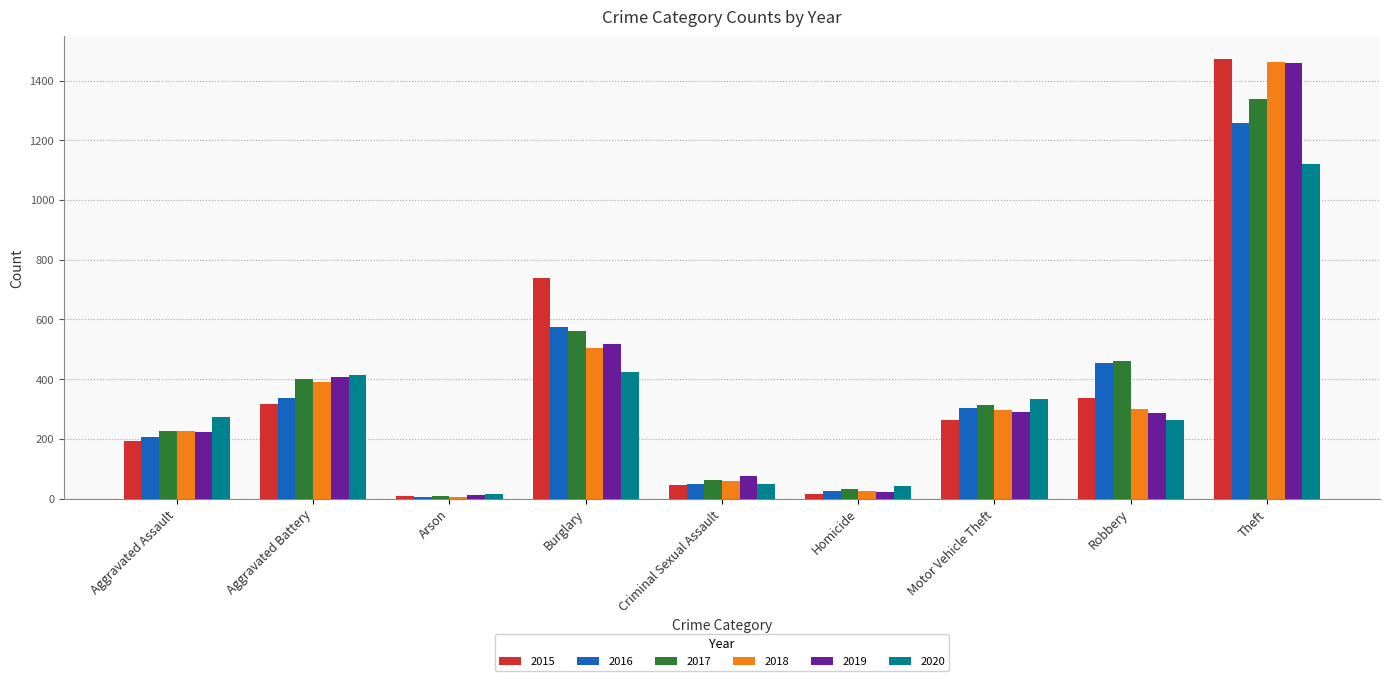

How many groups of bars are there?

9